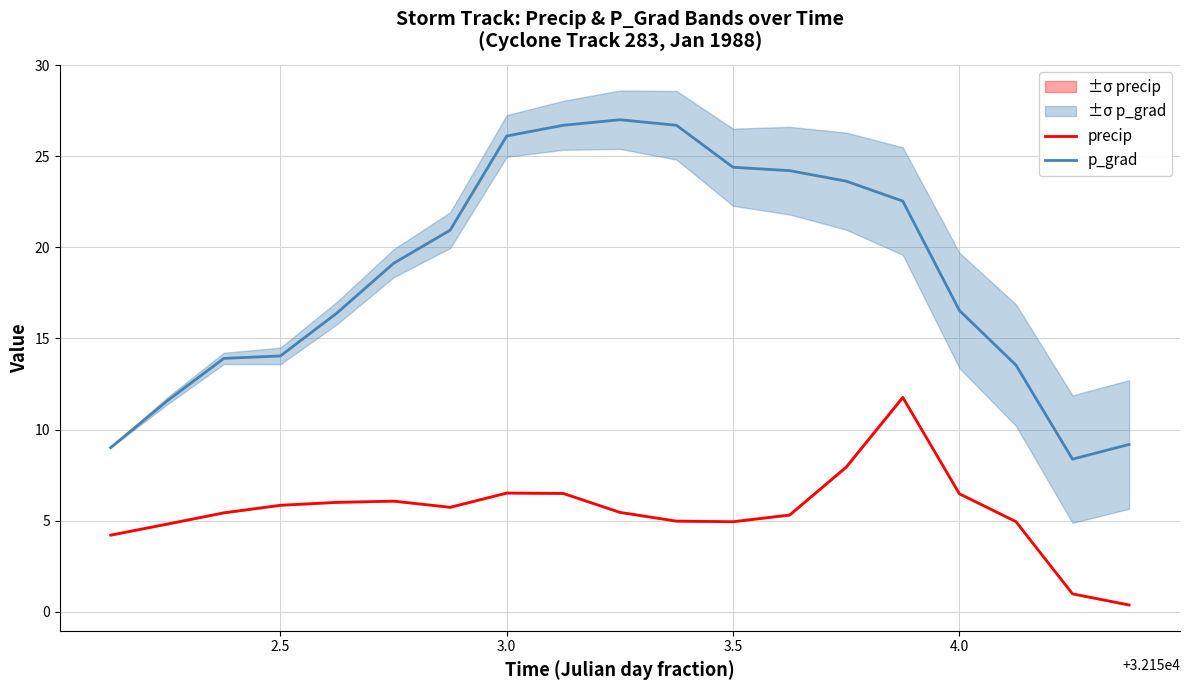

Reading left to right, list all the values displayed in this chart.

precip: 4.2	4.8	5.4	5.8	6.0	6.1	5.7	6.5	6.5	5.5	5.0	4.9	5.3	7.9	11.8	6.5	4.9	1.0	0.4
p_grad: 9.0	11.6	13.9	14.0	16.4	19.1	20.9	26.1	26.7	27.0	26.7	24.4	24.2	23.6	22.5	16.5	13.5	8.4	9.2